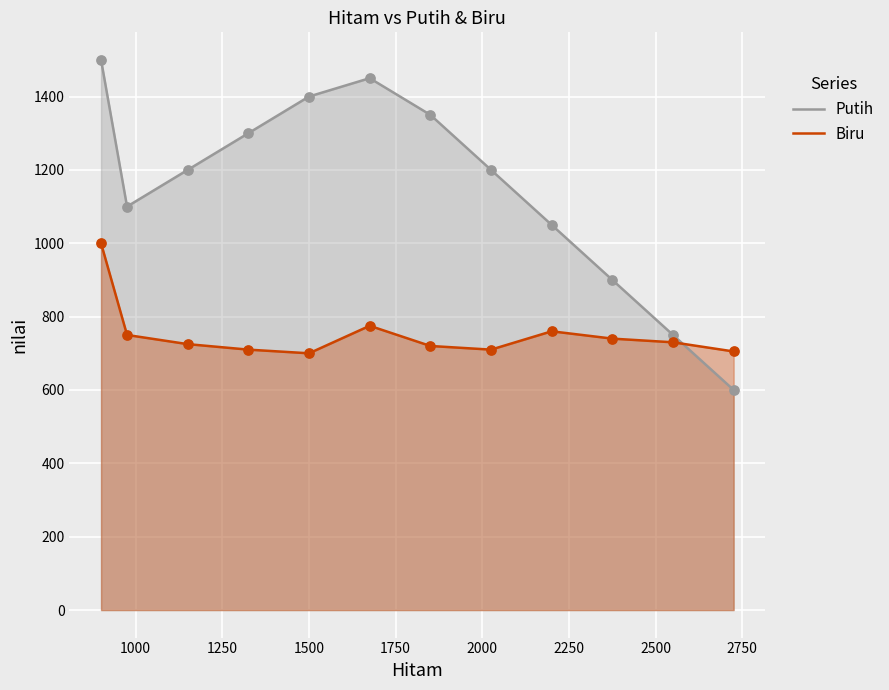

Which series reaches the maximum Y coordinate?

Putih